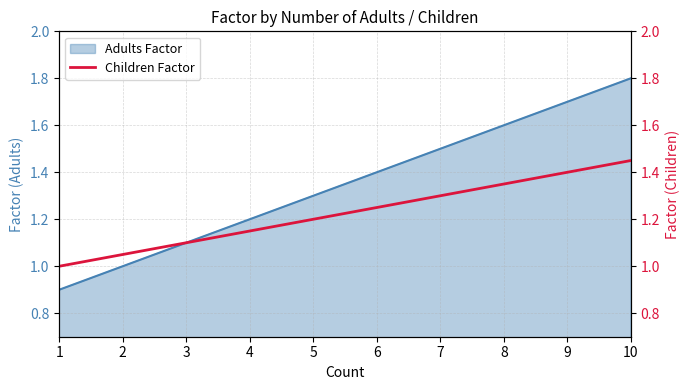

Which category has the highest value in the Adults Factor series?

10